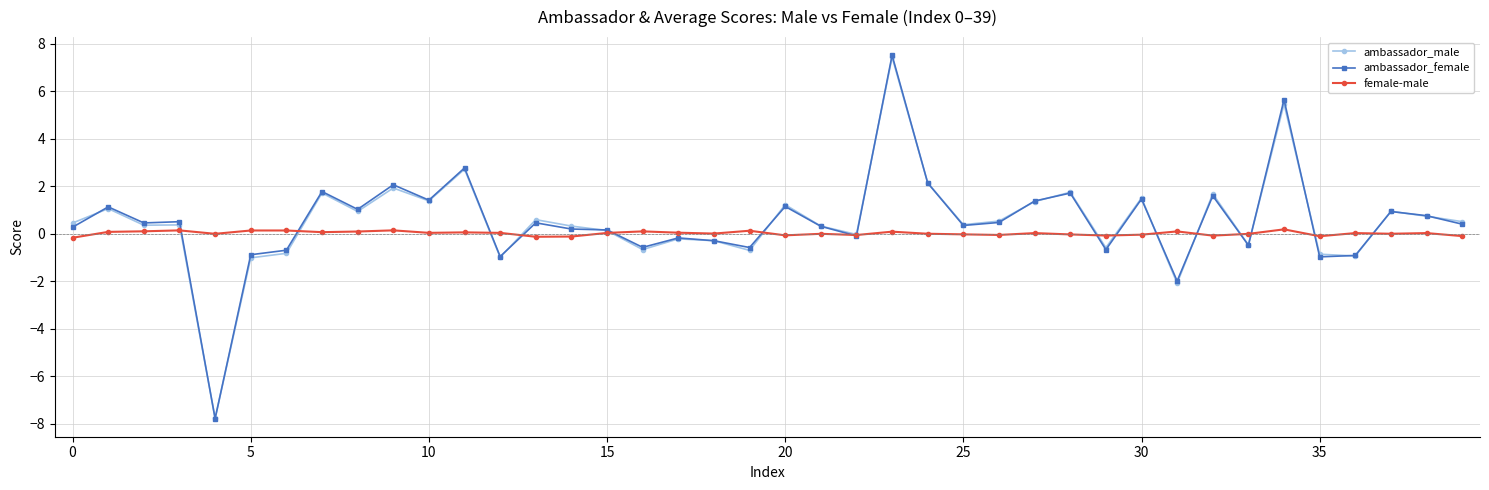

What is the smallest value displayed?

-7.8